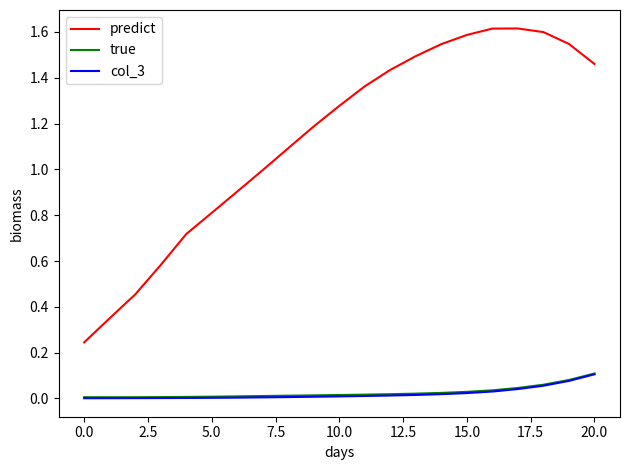

True or false: true and predict cross at least once.

False